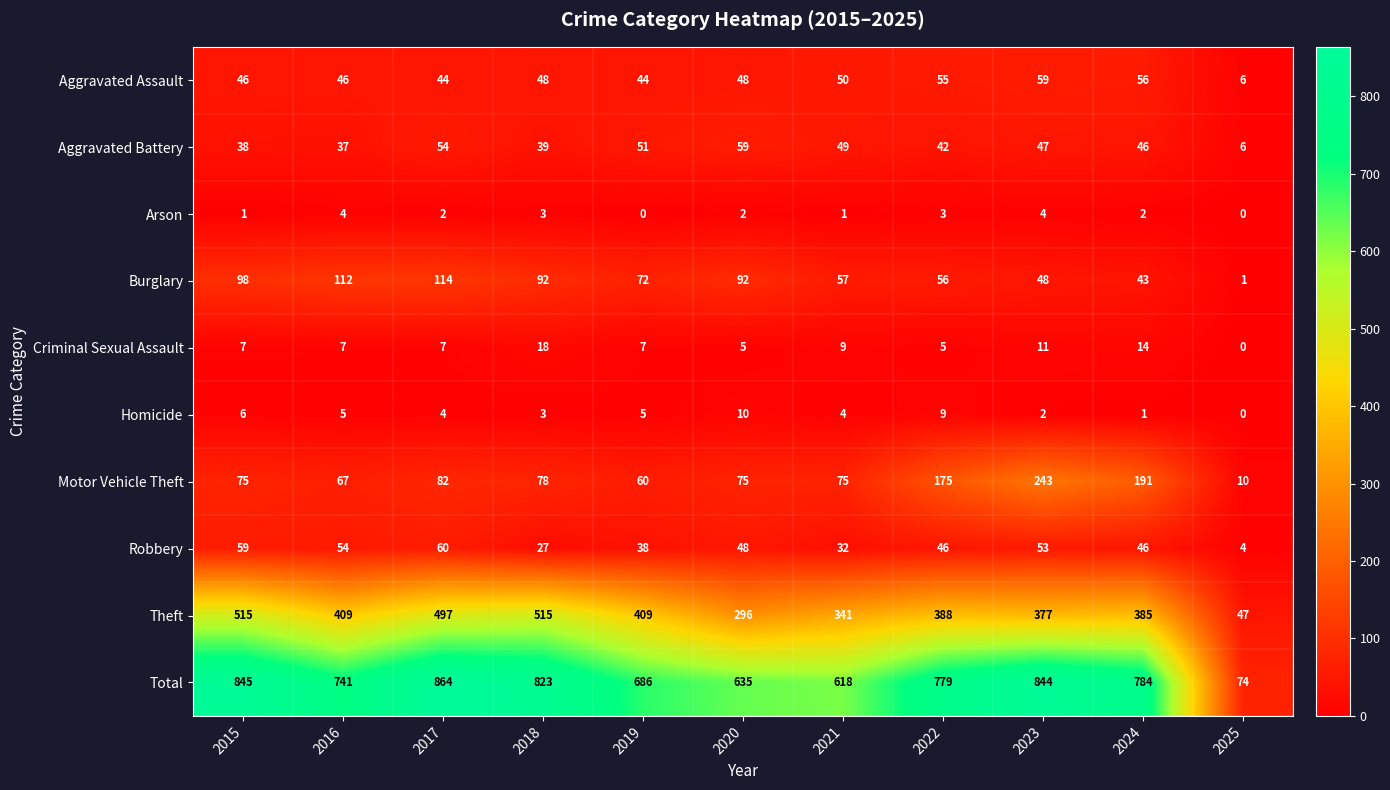

Rank the categories by Aggravated Battery value from lowest to highest.

2025, 2016, 2015, 2018, 2022, 2024, 2023, 2021, 2019, 2017, 2020